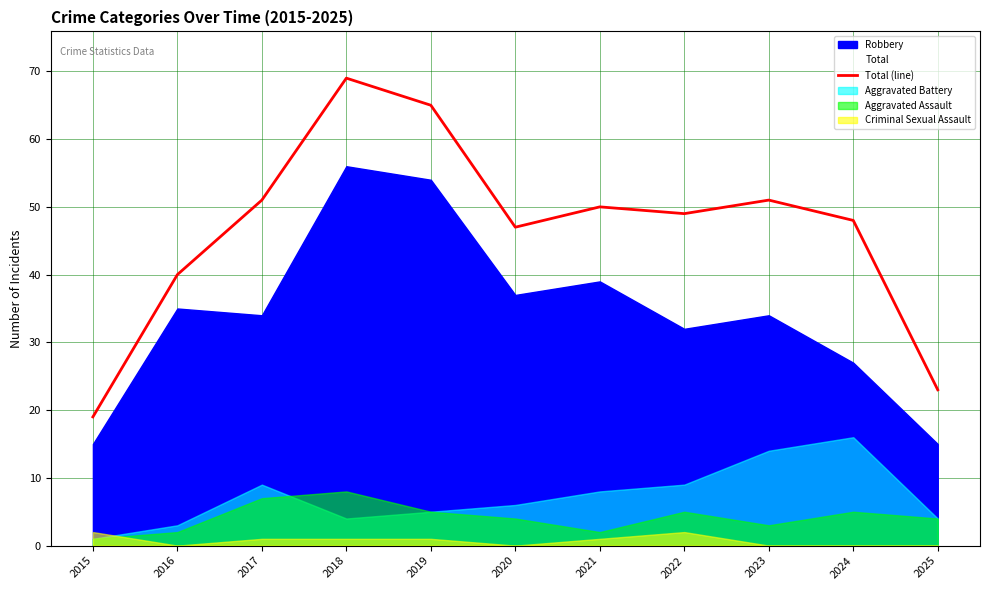

List the labels in order of value, smallest first.

2015, 2025, 2016, 2020, 2024, 2022, 2021, 2017, 2023, 2019, 2018